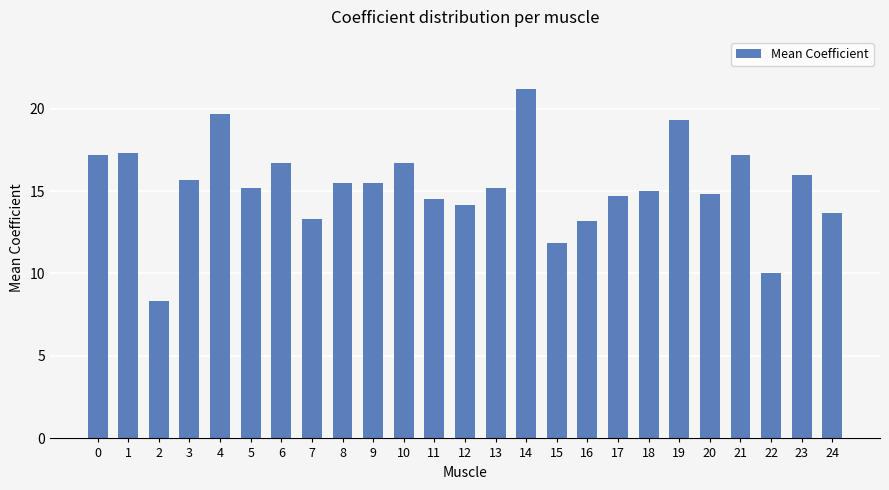

What is the value of the 10th bar from the left?

15.5